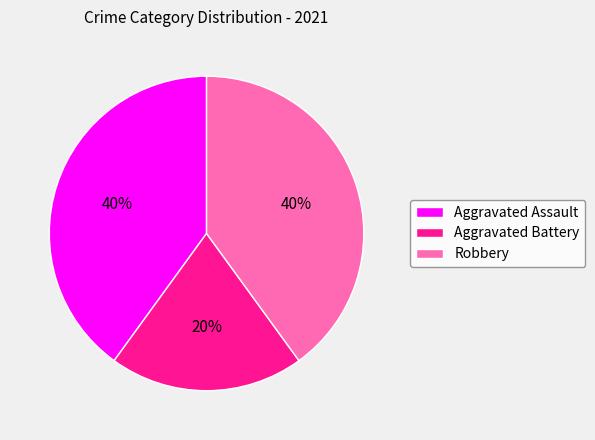

Count the number of slices in the pie.

3